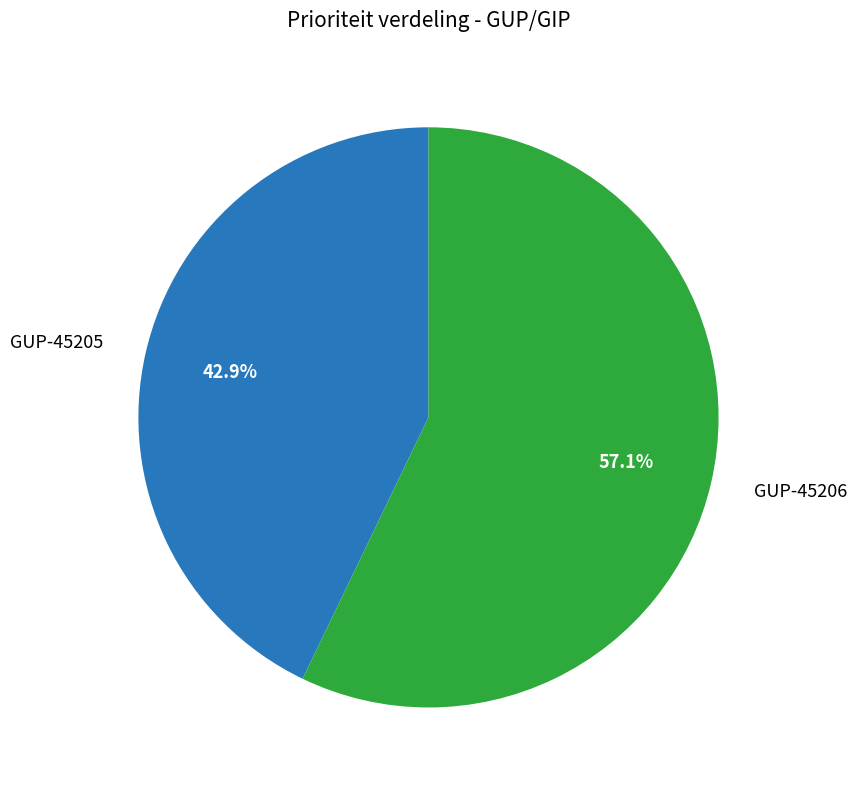

To the nearest percent, what is the combined percentage of GUP-45206 and GUP-45205?

100%